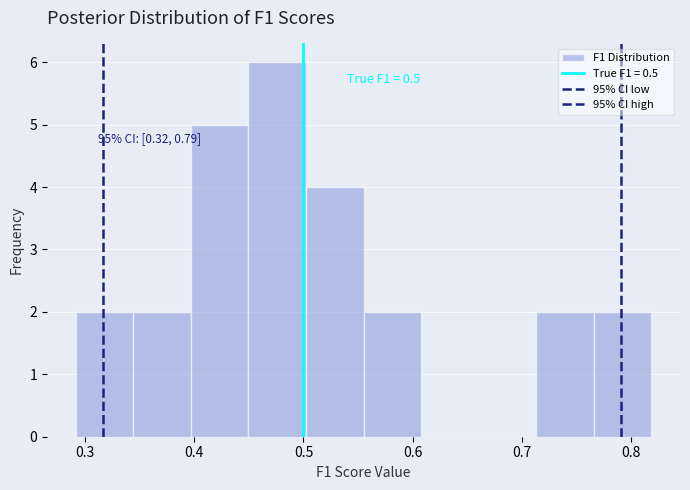

Over which range of the x-axis is the bar tallest?

0.45 to 0.50